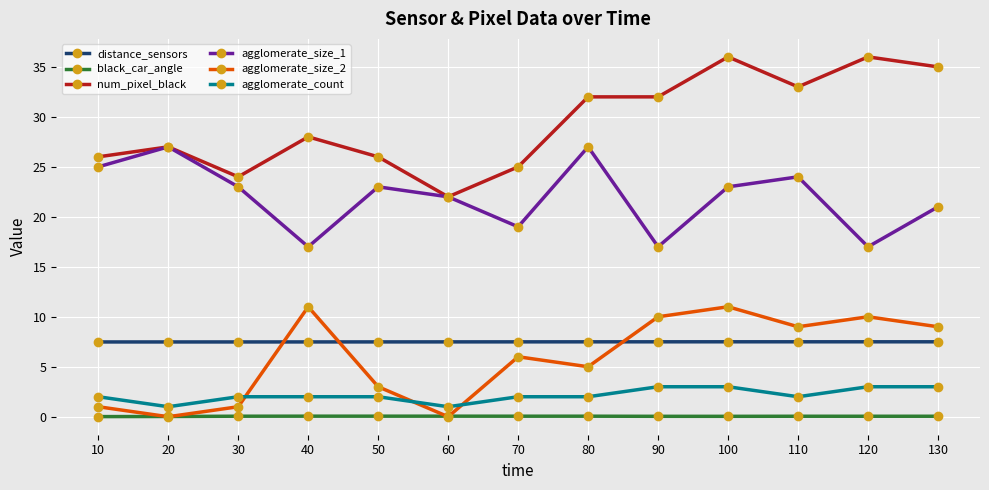

What are all the series names shown in the legend?

distance_sensors, black_car_angle, num_pixel_black, agglomerate_size_1, agglomerate_size_2, agglomerate_count